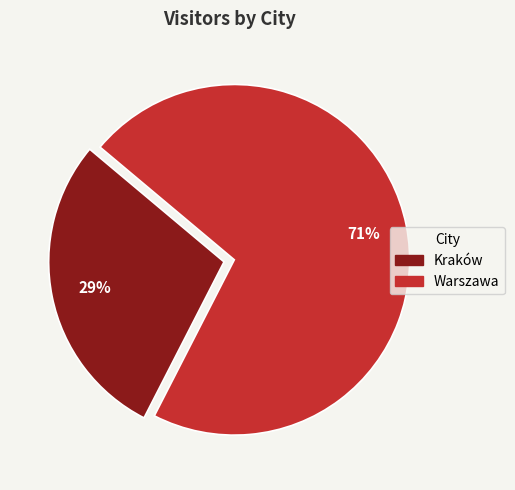

True or false: Kraków accounts for 29% of the total.

True